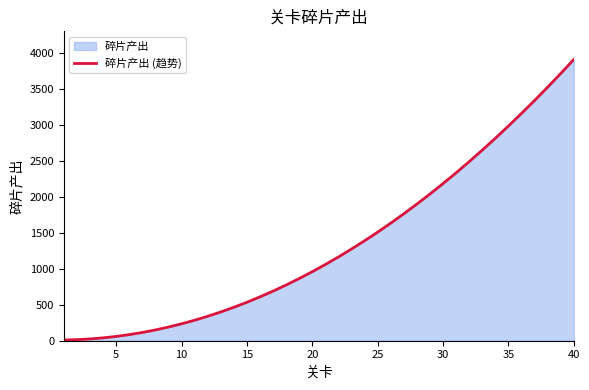

What value does the data have at 35?

2985